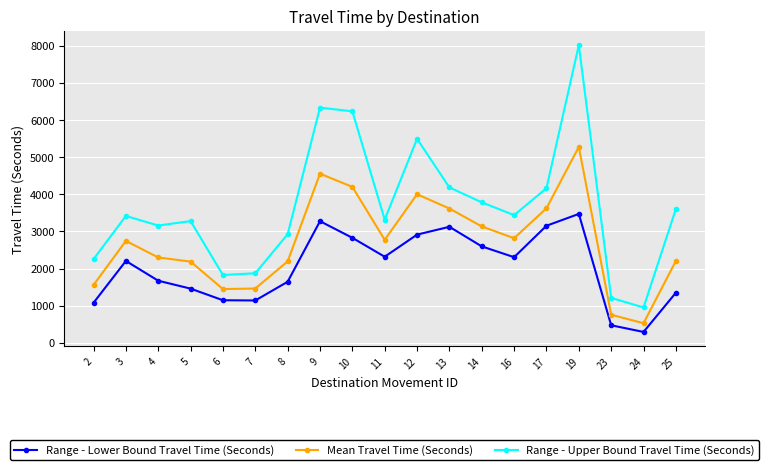

In Range - Lower Bound Travel Time (Seconds), how many points are higher than both neighbors (excluding endpoints)?

4